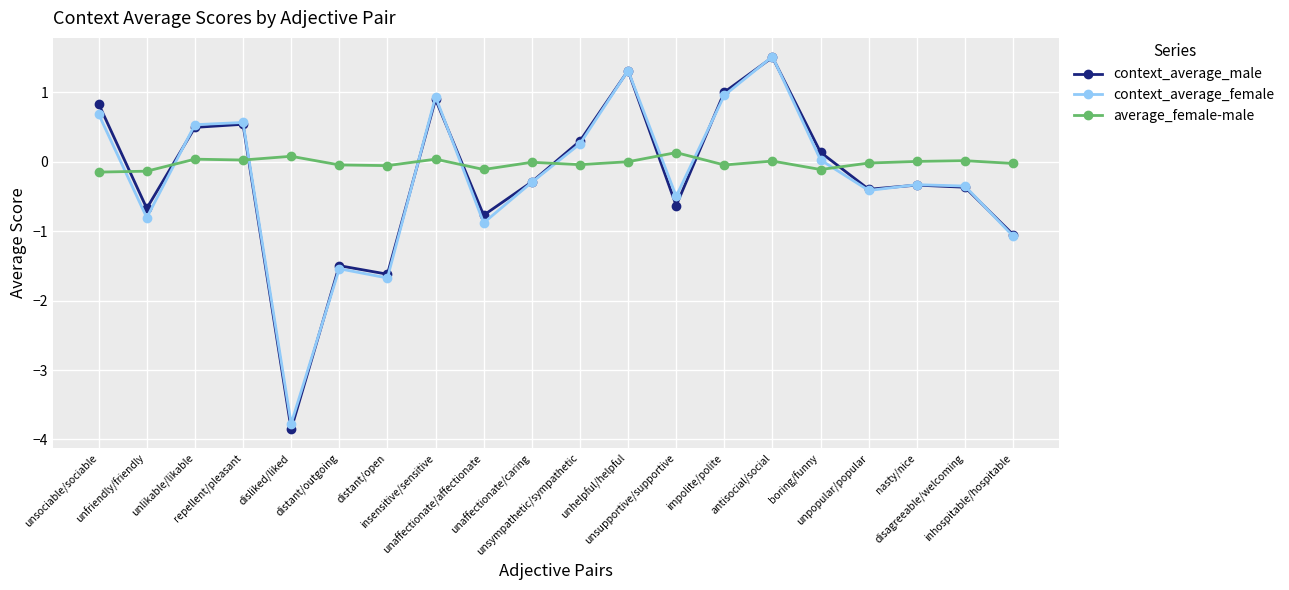

Count the number of categories in the chart.

20